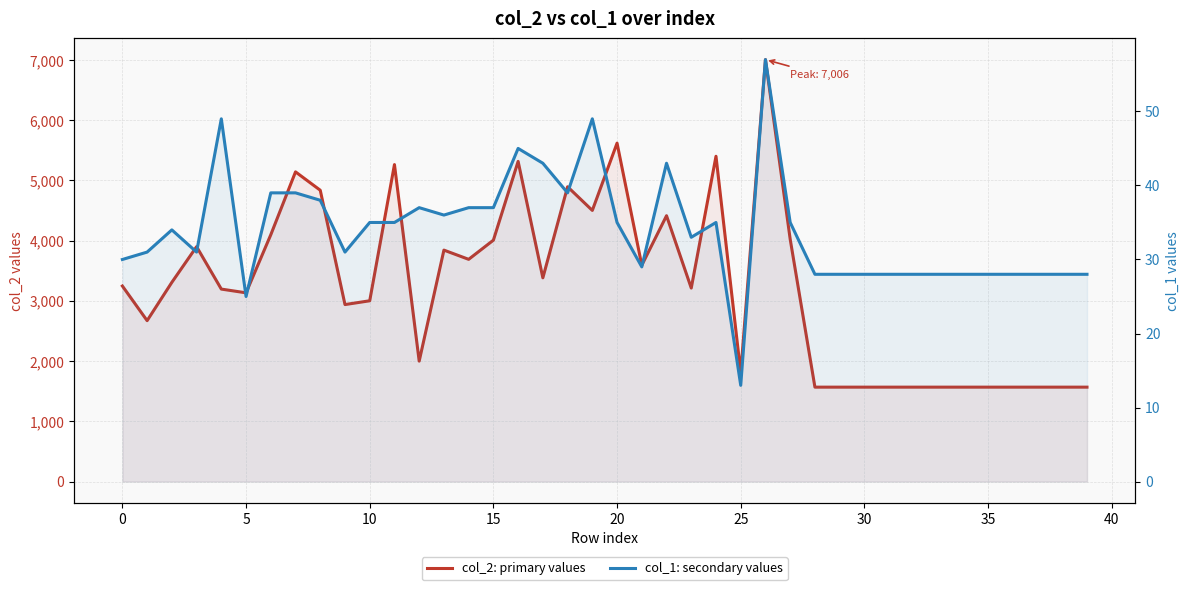

Rank the series by their maximum value, from highest to lowest.

col_2: primary values, col_1: secondary values